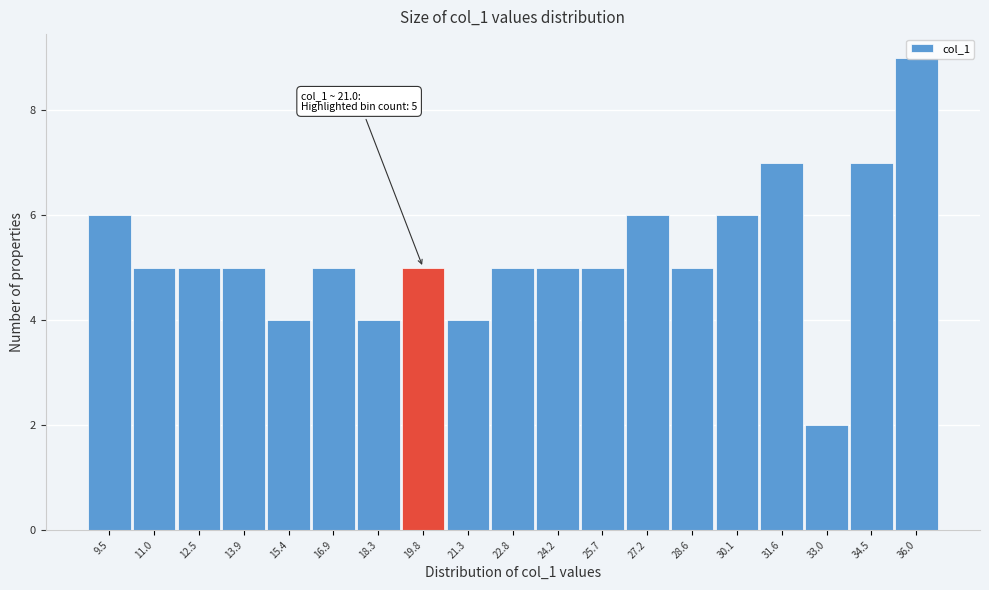

Which category has the highest value across all series?

36.0